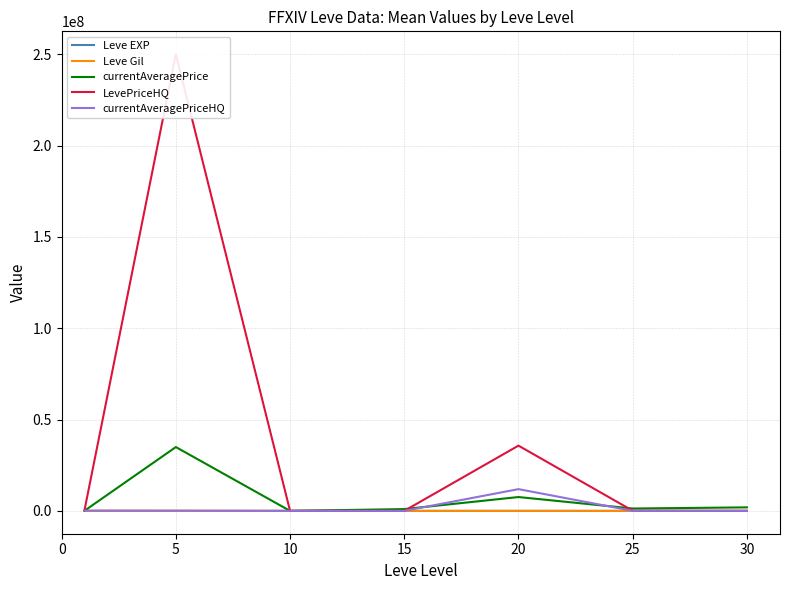

Between 5 and 15, which is larger?

5